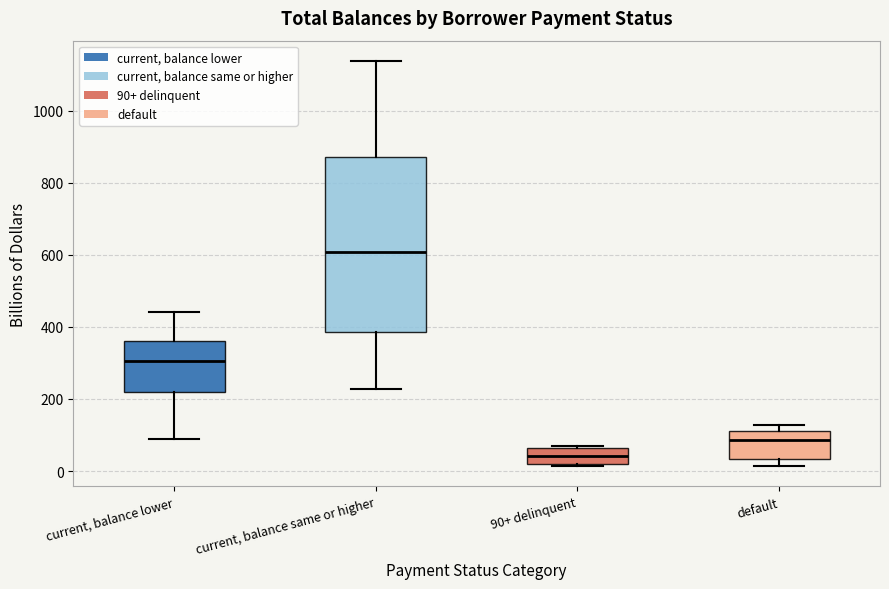

Which box is the tallest, from its lower edge to its upper edge?

current, balance same or higher